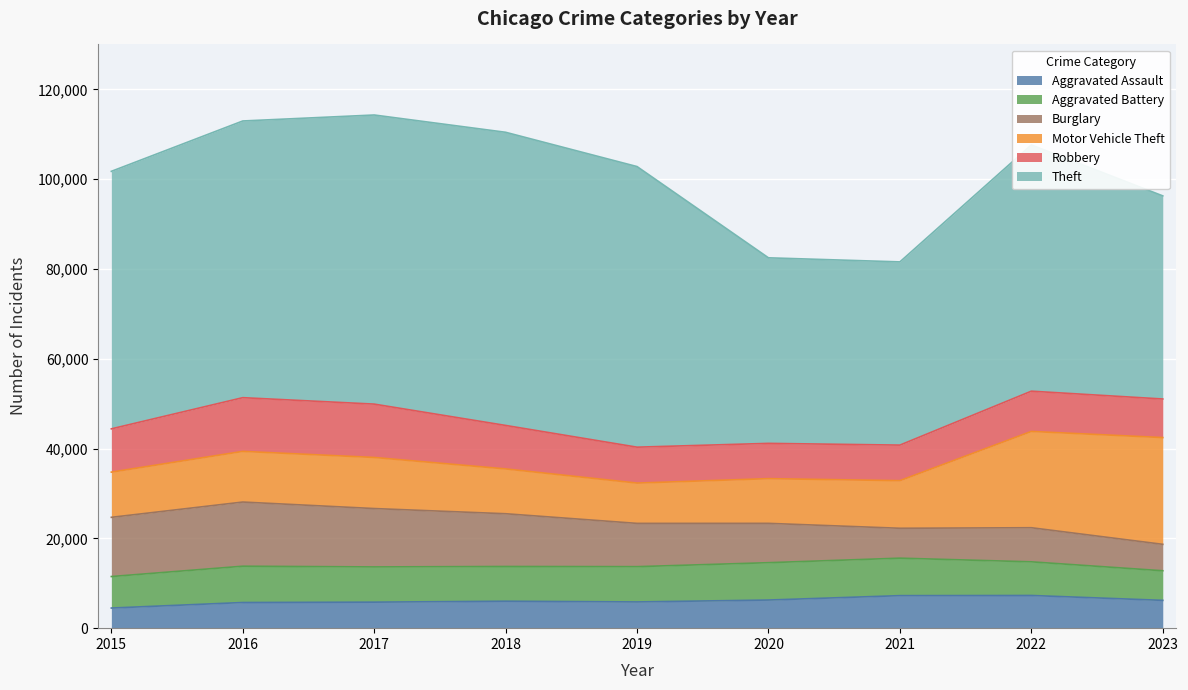

What is the approximate value of Motor Vehicle Theft at 2017, to the nearest 10?

11380